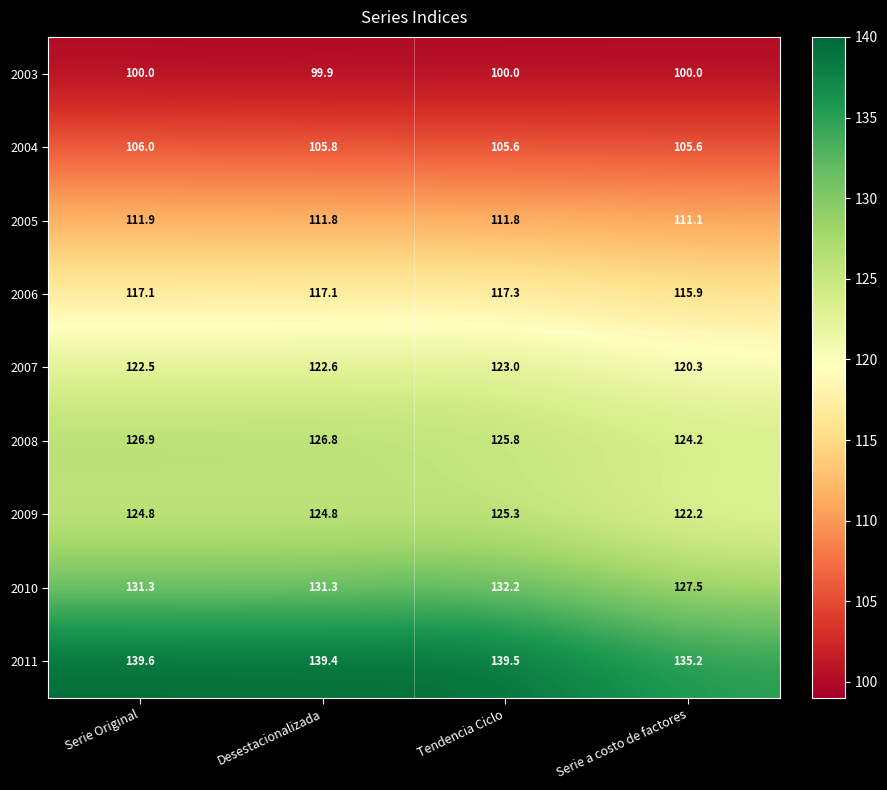

True or false: 2005 has a value of 111.1 at Serie a costo de factores.

True